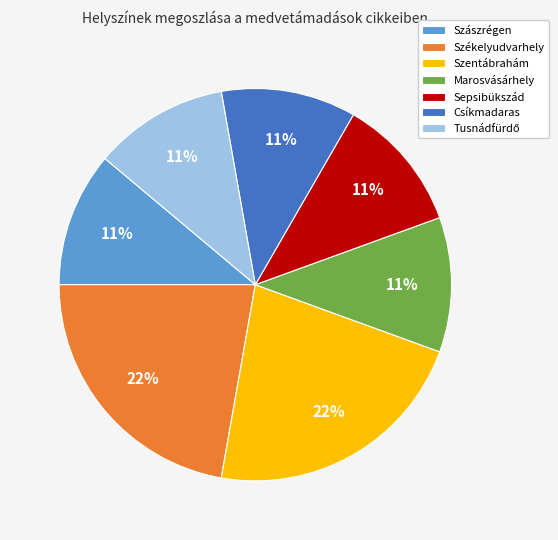

How many slices are in this pie chart?

7